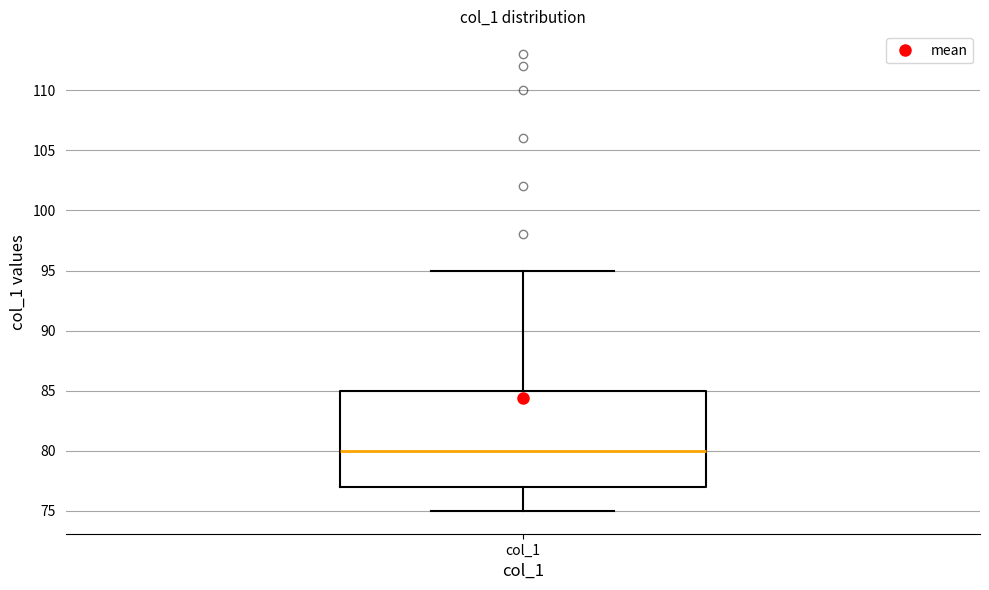

Transcribe this box plot: give where the median line is, the range the box spans, and where the two whiskers end, as read against the y-axis. The values are not printed on the chart, so give them approximately, as read against the axis.

median 80, box 77 to 85, whiskers 75 to 95